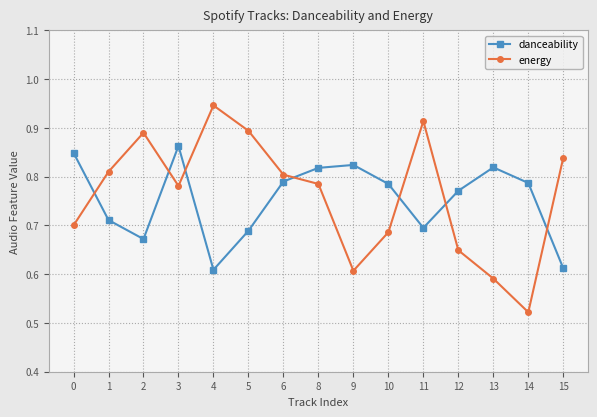

True or false: danceability has more than 0 points higher than both neighbors.

True